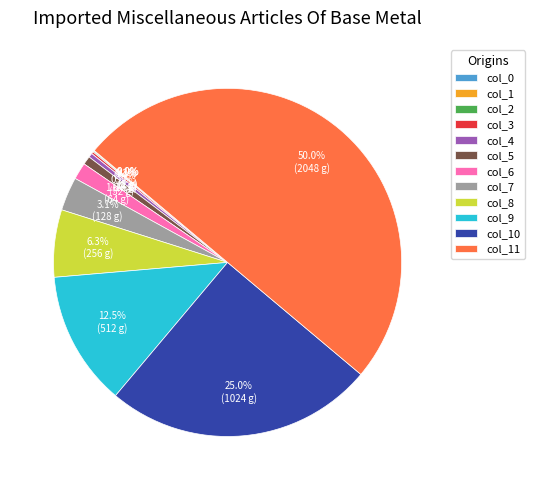

What portion of the pie excludes col_7?

96.9%